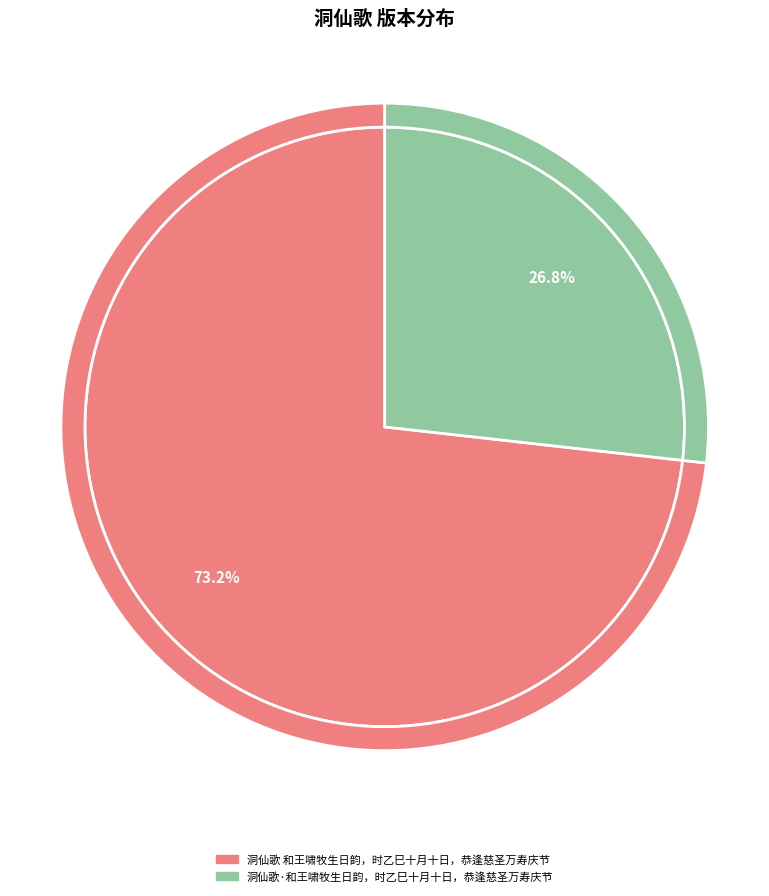

How many segments does this pie chart have?

2